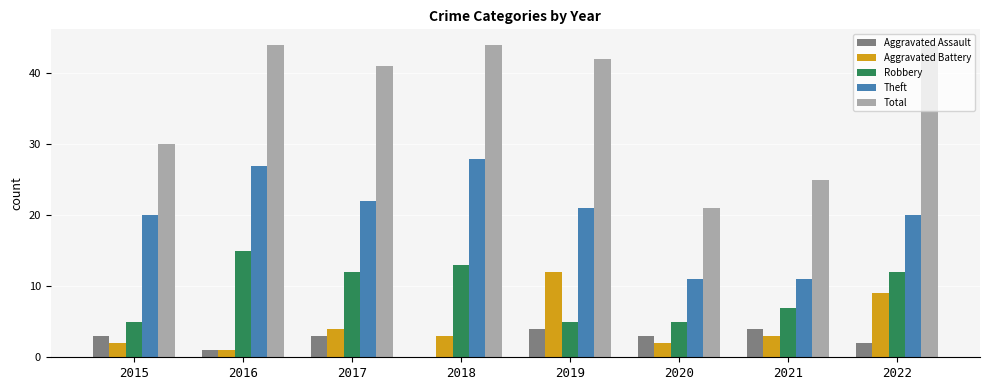

What is the average value of the Robbery series?

9